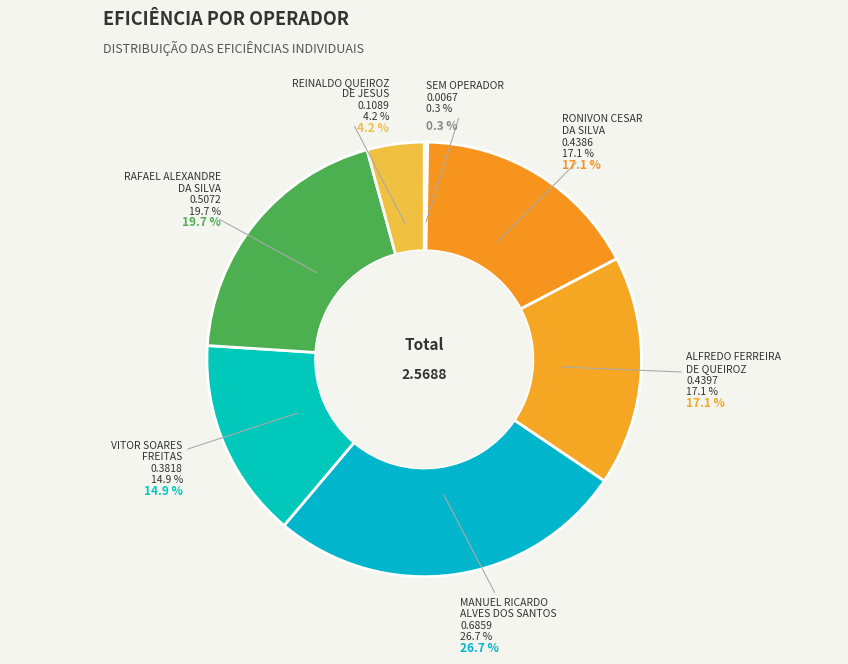

What is the change in value from 1 - SEM OPERADOR to 136455 - RAFAEL ALEXANDRE DA SILVA?

+0.5